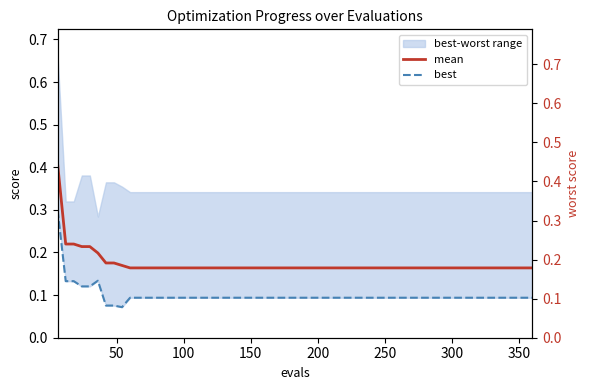

How many best values are between 0 and 1?

20